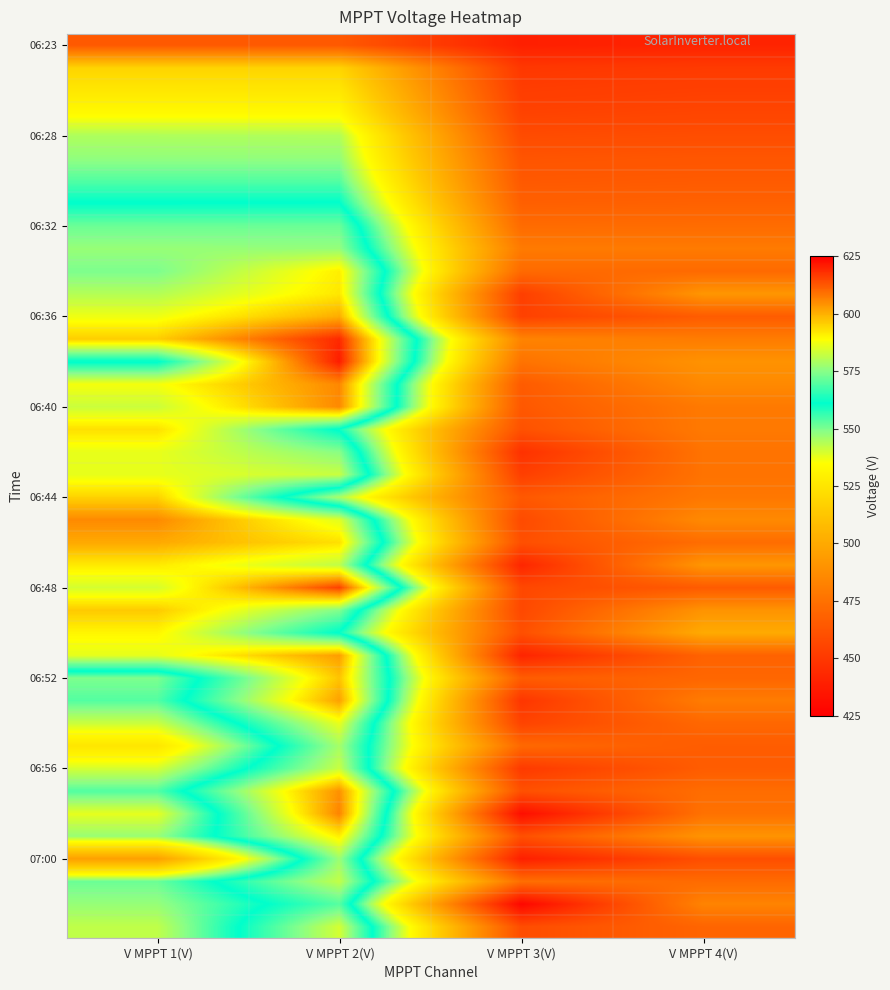

How many data points does each series have?

4